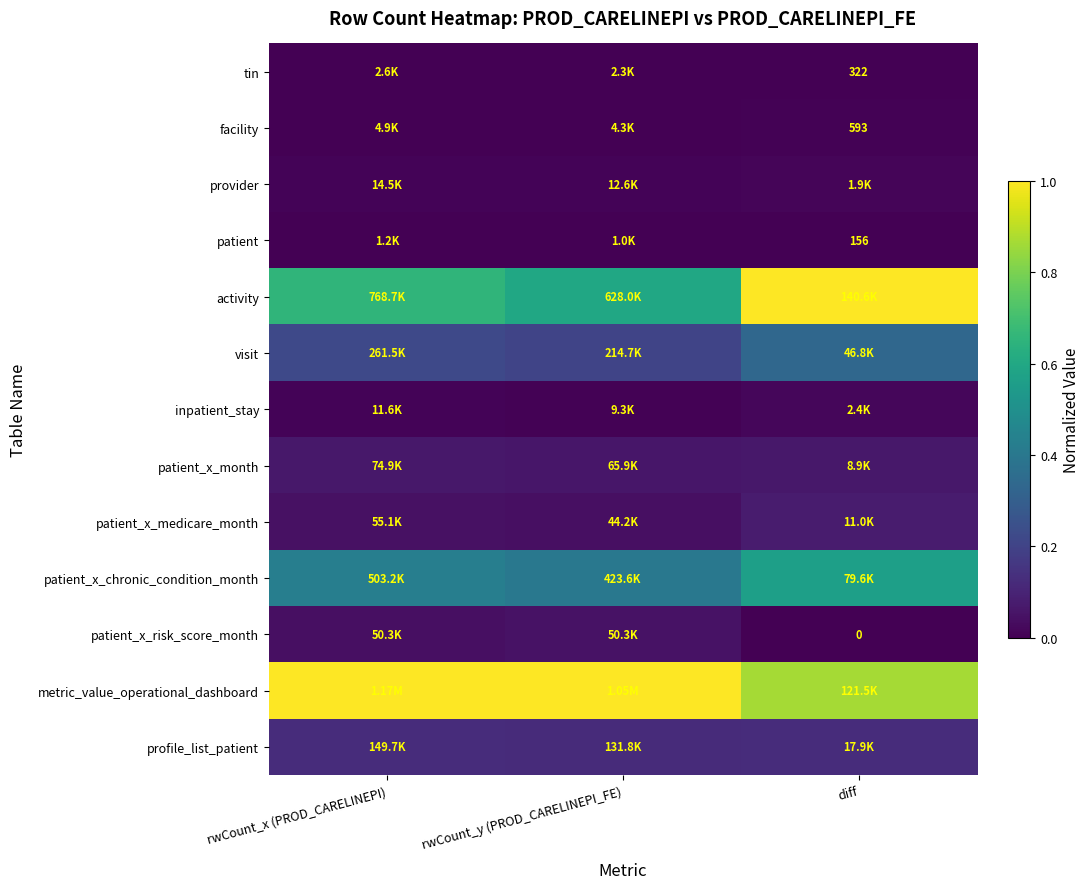

The value of patient_x_month at diff is 0.0. True or false?

False